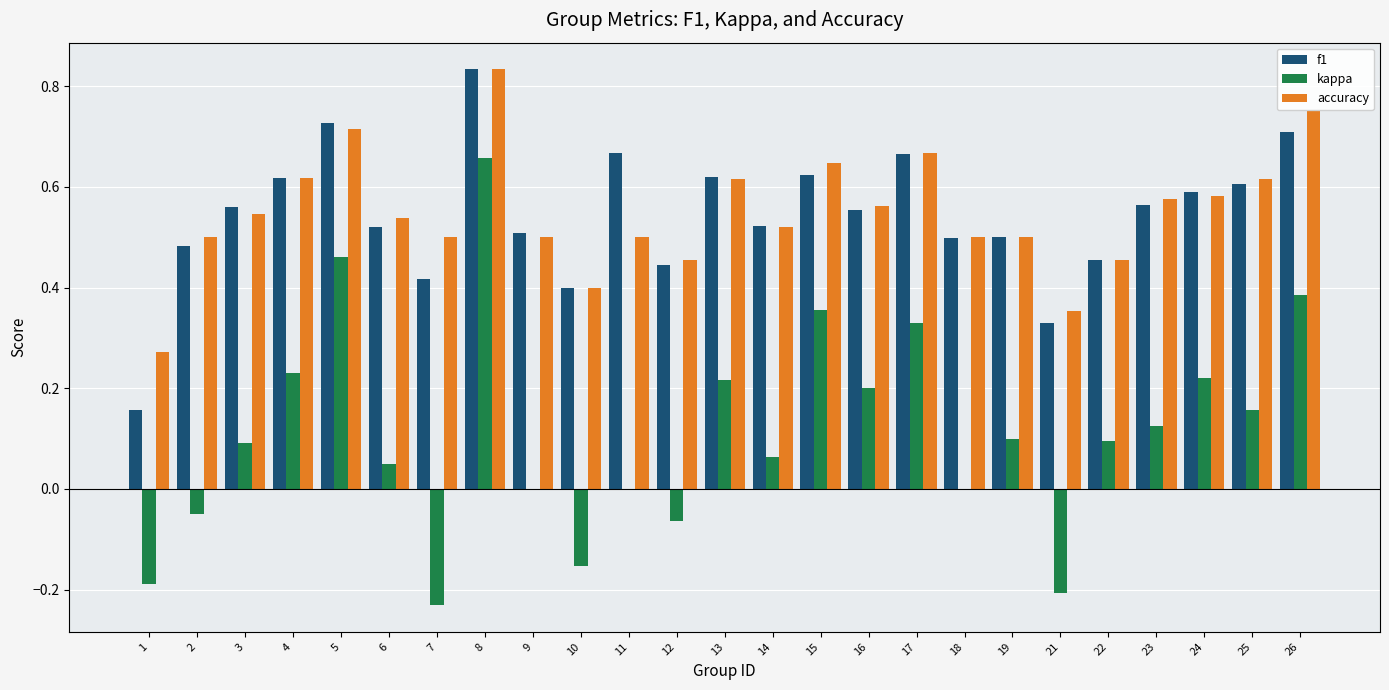

Which series changed the most between 22 and 25?

accuracy